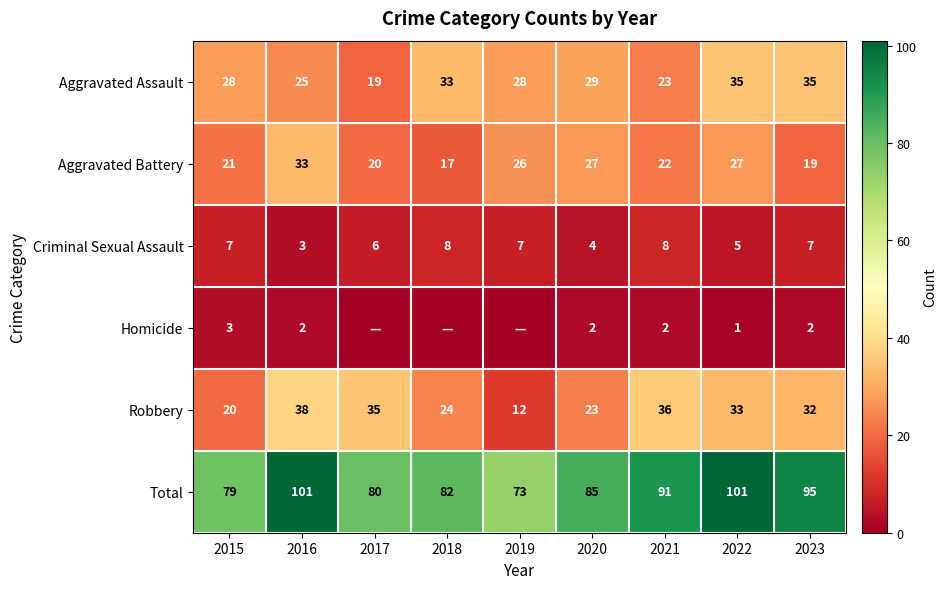

How many categories are shown in the chart?

9